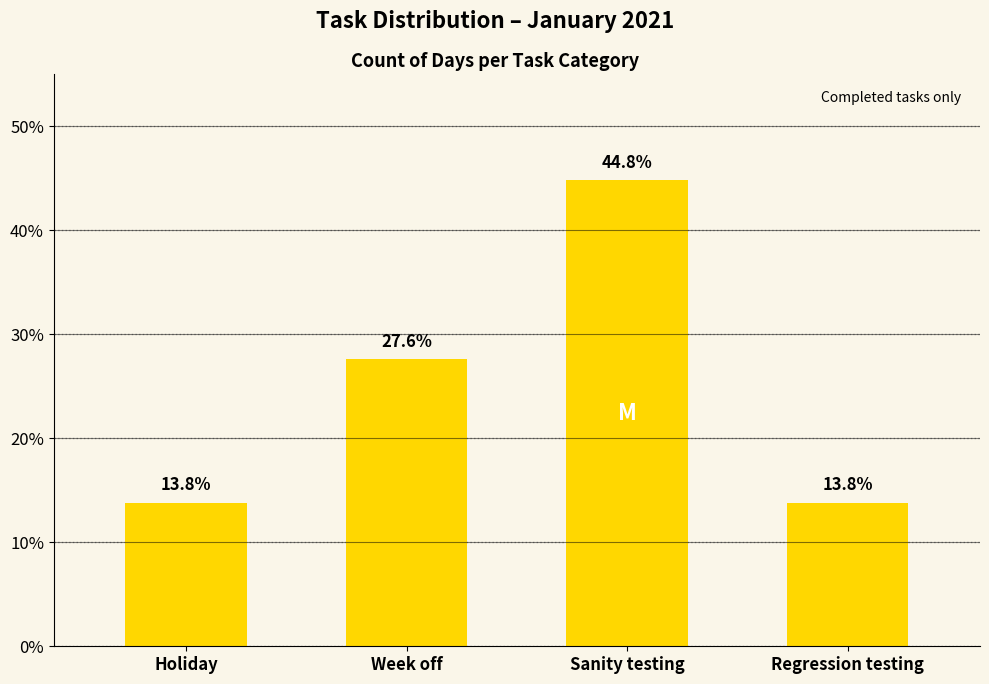

What position from the left is Week off?

2